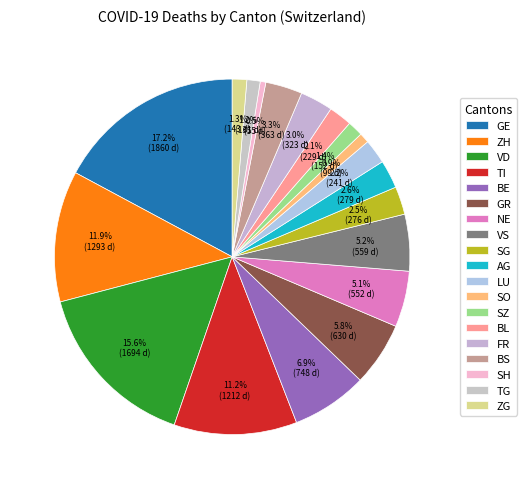

Rank the categories by value from lowest to highest.

SH, SO, TG, ZG, SZ, BL, LU, SG, AG, FR, BS, NE, VS, GR, BE, TI, ZH, VD, GE